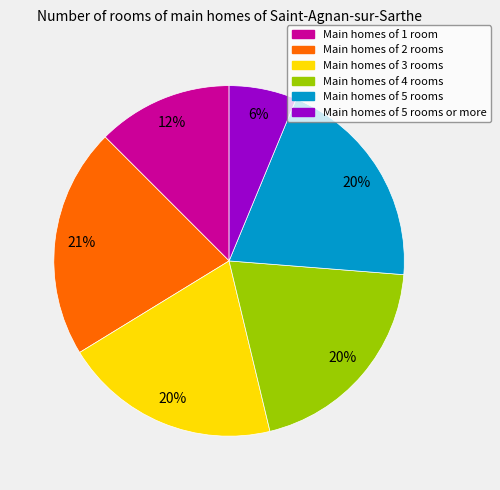

Count the number of slices in the pie.

6